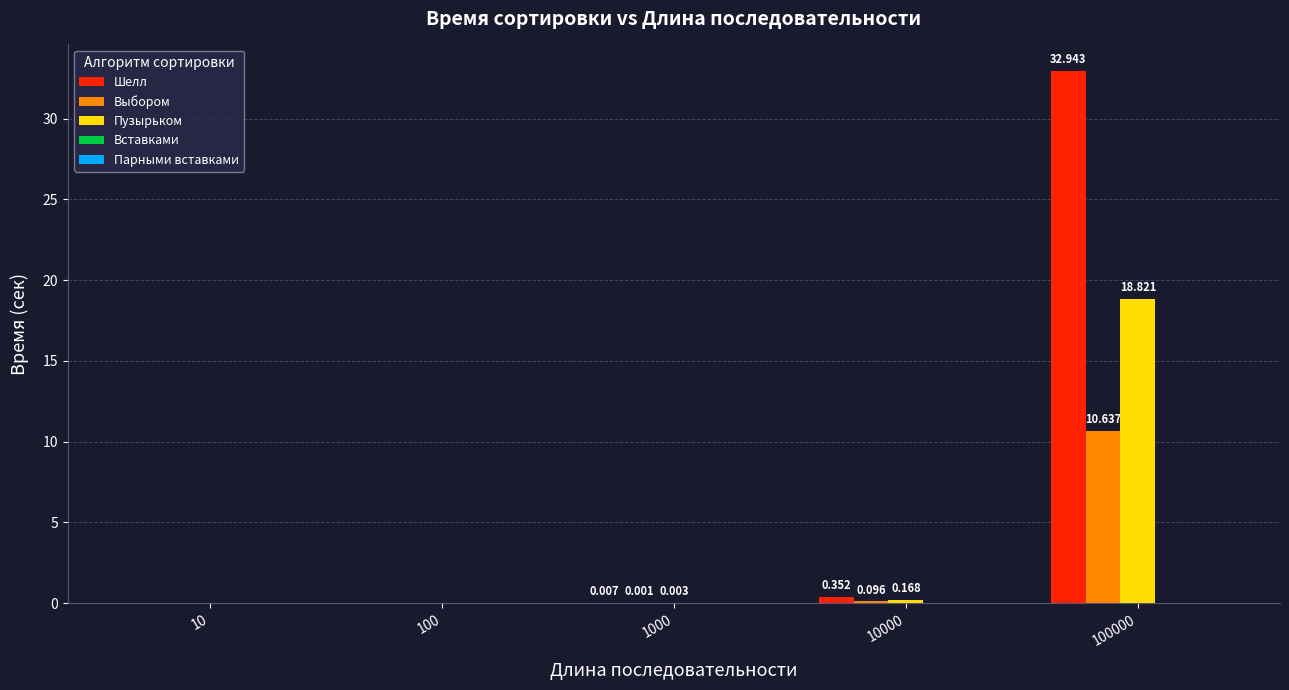

What is the spread (max minus min) of values at 10000?

0.3